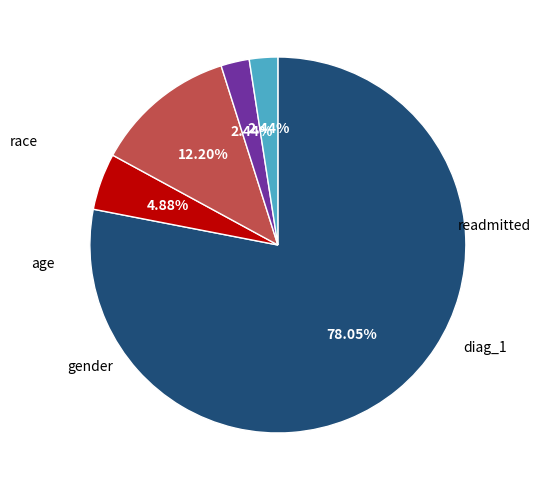

Does any single category account for the majority?

Yes